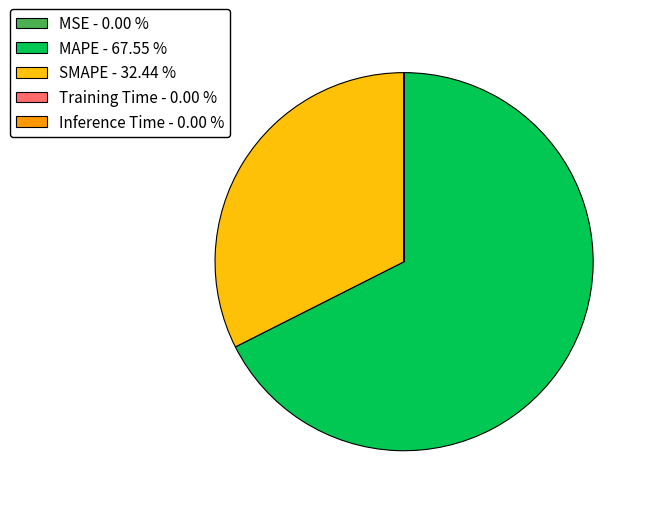

Does any single category account for the majority?

Yes